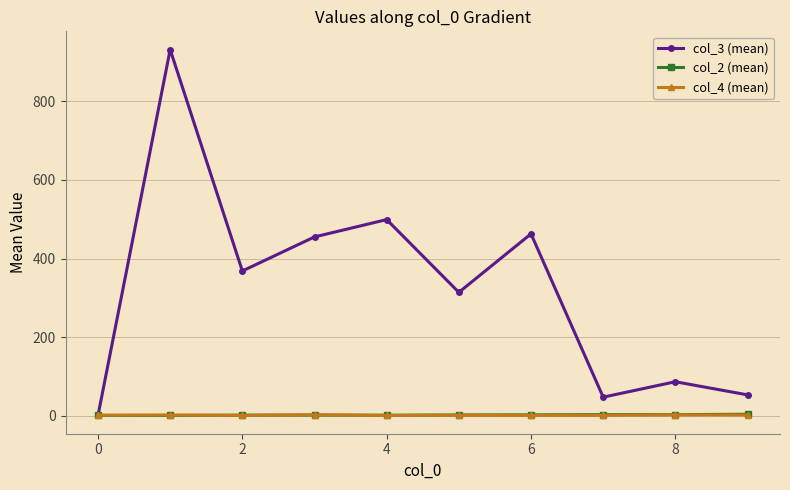

True or false: col_3 (mean) has more than 2 interior local peaks.

True